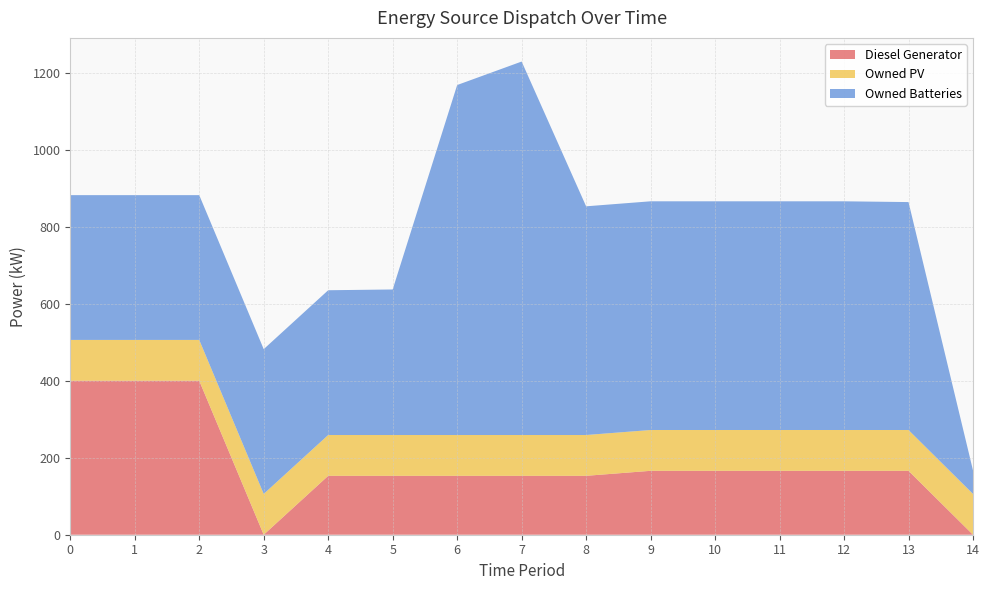

Reading left to right, list all the values displayed in this chart.

Diesel Generator: 0=400	1=400	2=400	3=0	4=153	5=153	6=153	7=153	8=153	9=166	10=166	11=166	12=166	13=166	14=0
Owned PV: 0=106	1=106	2=106	3=106	4=106	5=106	6=106	7=106	8=106	9=106	10=106	11=106	12=106	13=106	14=106
Owned Batteries: 0=376	1=376	2=376	3=376	4=376	5=378	6=909	7=970	8=594	9=594	10=594	11=594	12=594	13=592	14=61